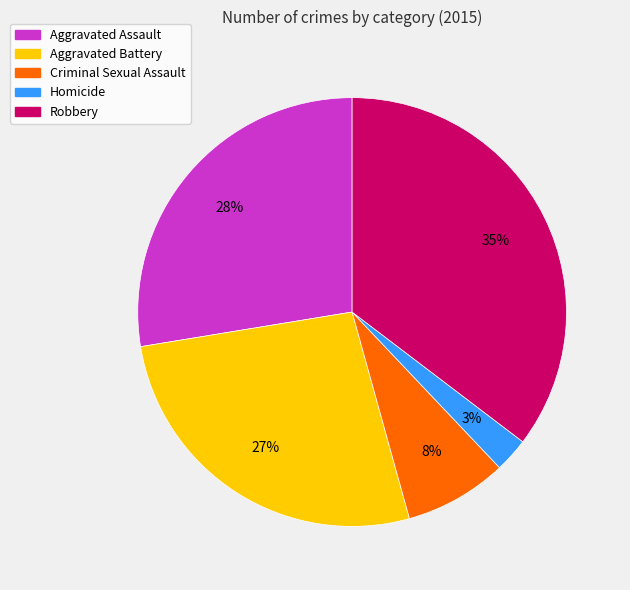

Rank the categories by value from highest to lowest.

Robbery, Aggravated Assault, Aggravated Battery, Criminal Sexual Assault, Homicide